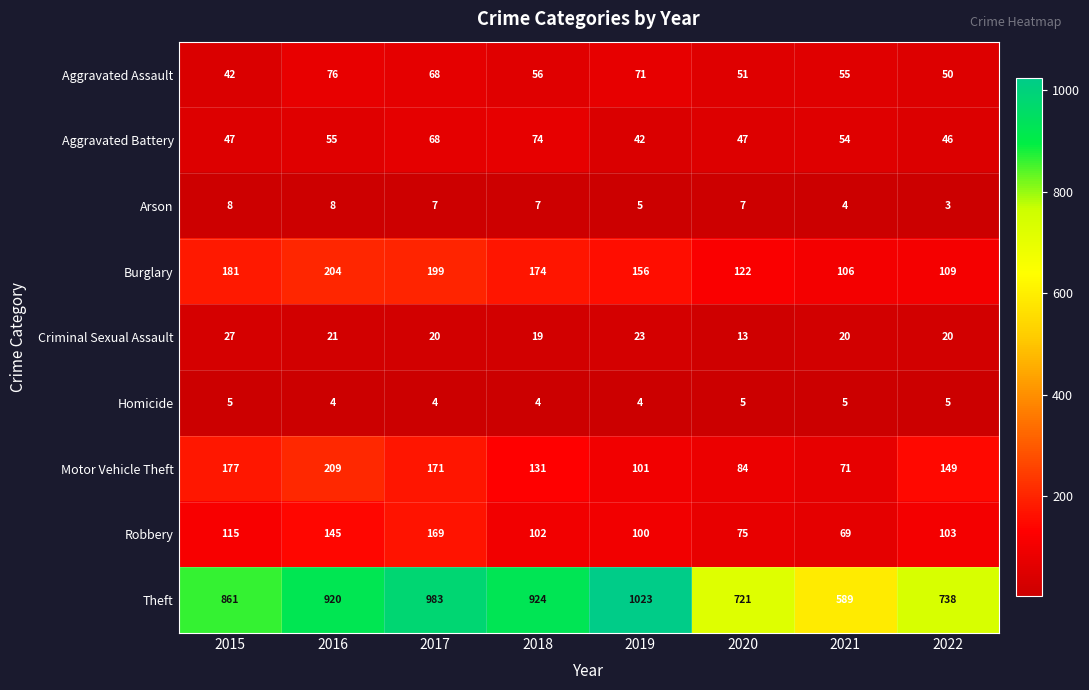

At 2019, list the series in order from largest to smallest.

Theft, Burglary, Motor Vehicle Theft, Robbery, Aggravated Assault, Aggravated Battery, Criminal Sexual Assault, Arson, Homicide